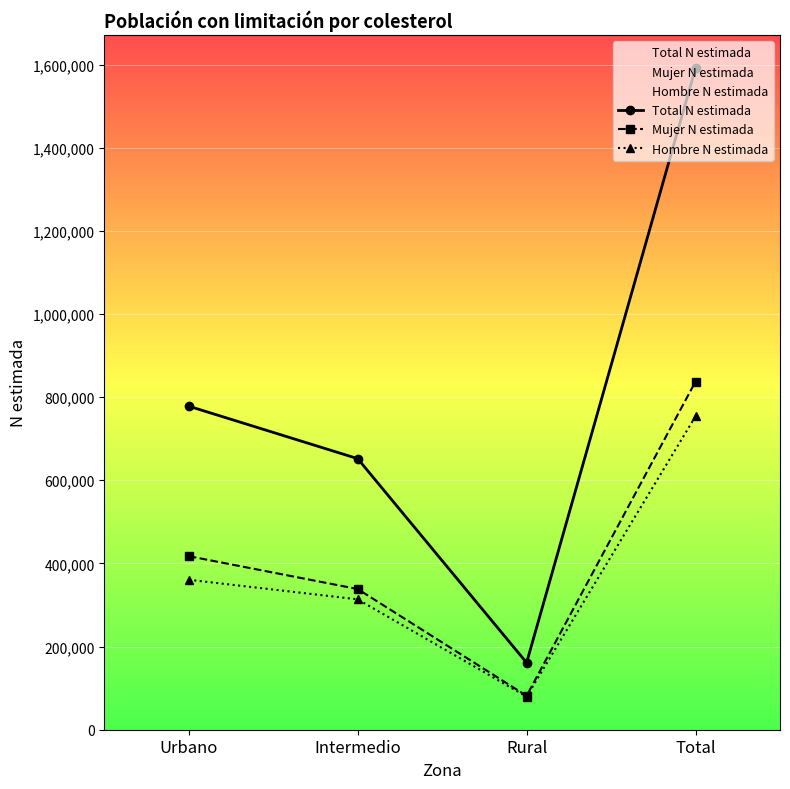

The Total N estimada series shows 1101036 at Urbano. True or false?

False